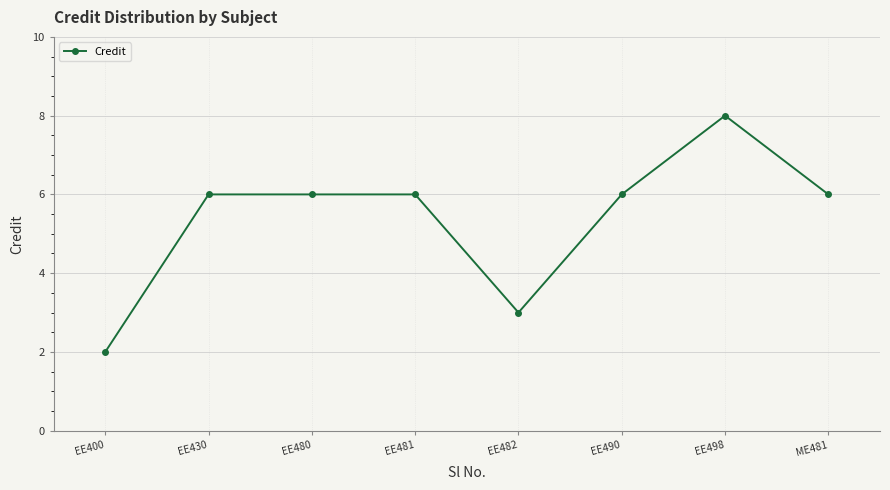

What is the label of the 8th point from the right?

EE400